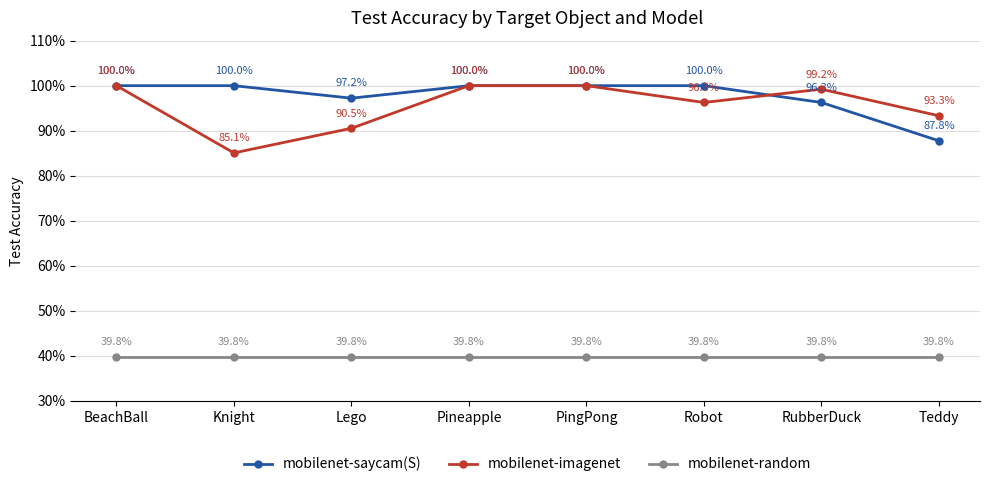

What is the label of the 7th point from the left?

RubberDuck